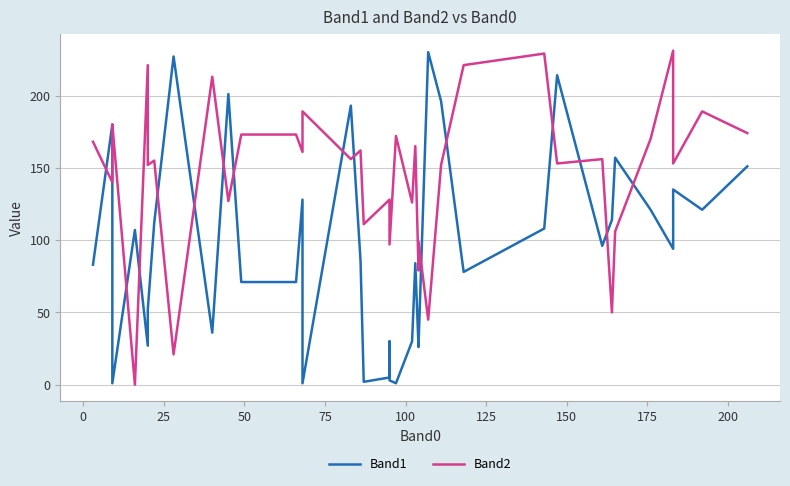

How many values in the Band1 series exceed 91?

19